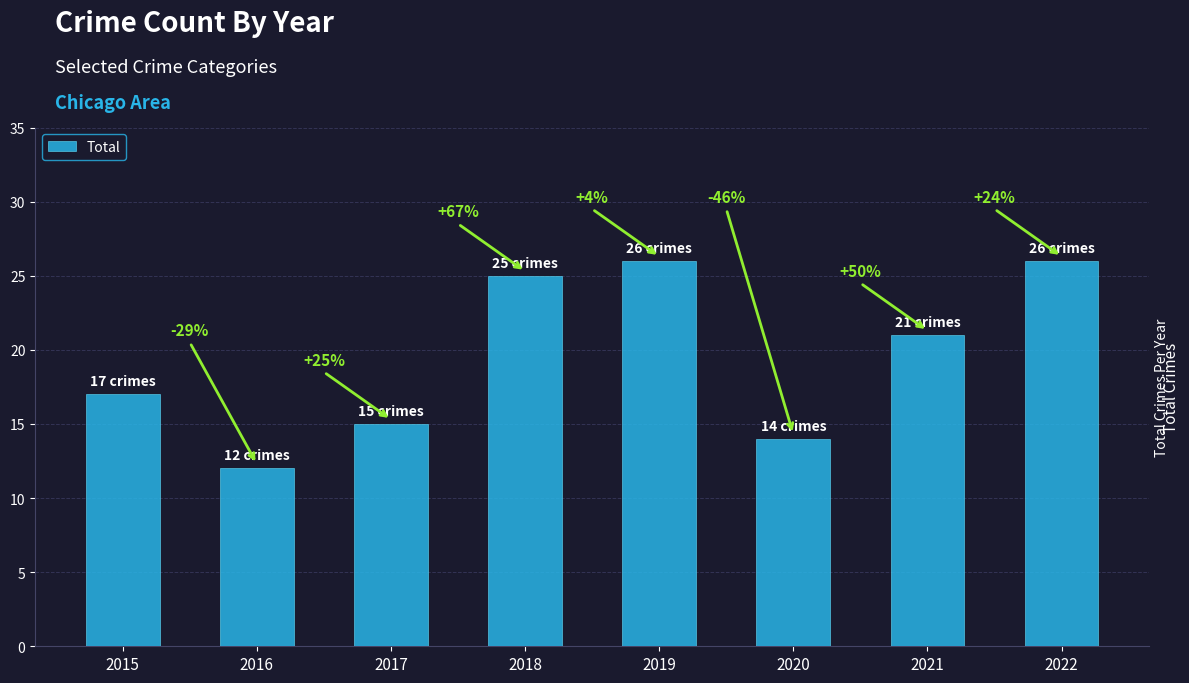

Reading right to left, list all the values displayed in this chart.

26	21	14	26	25	15	12	17